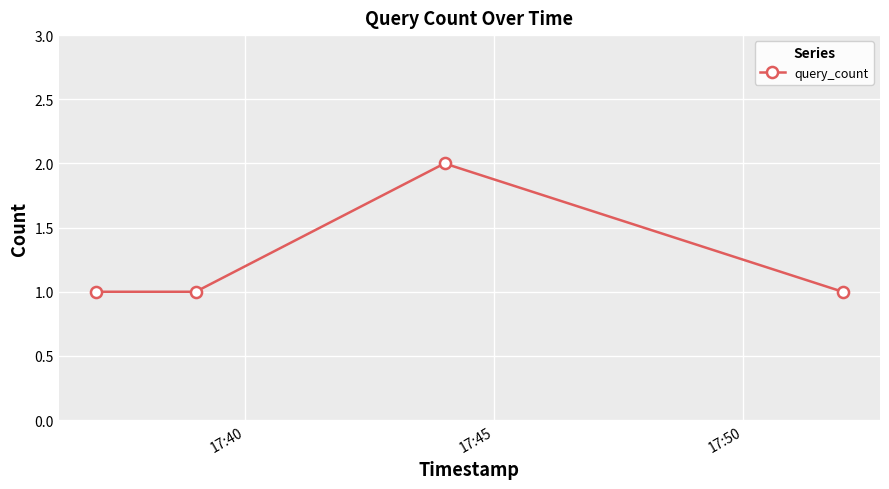

How many values are between 1 and 2?

4